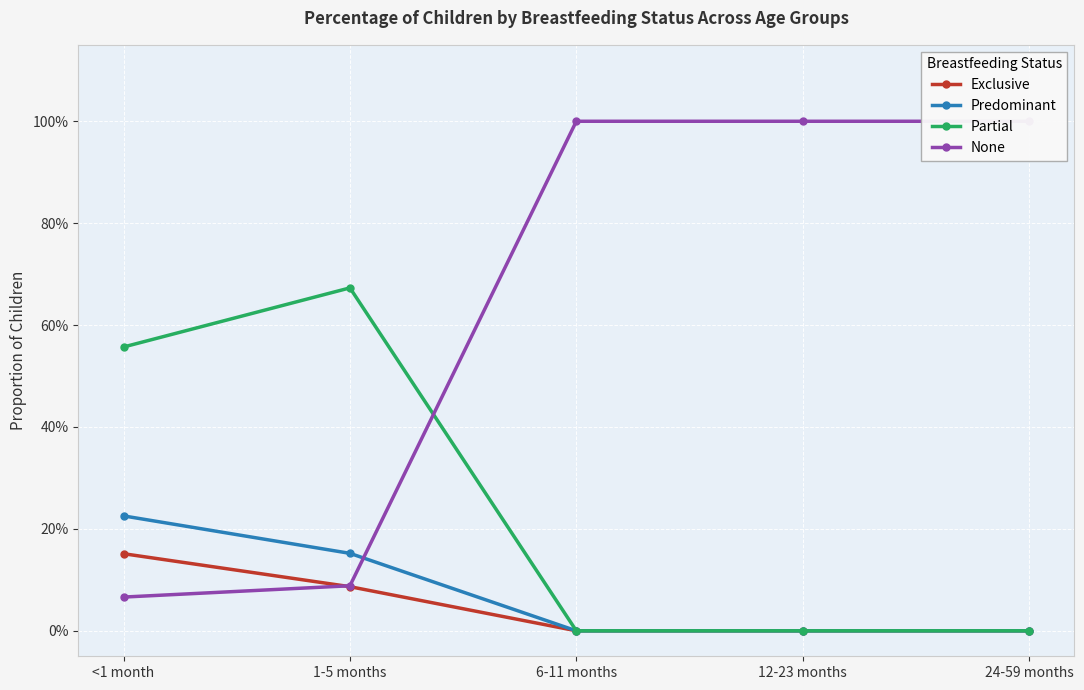

What is the lowest value of the None series?

0.1